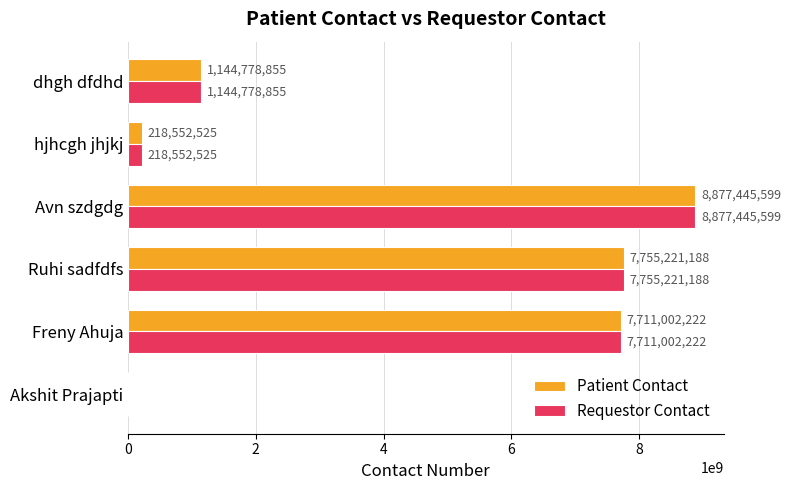

Count the number of data series in this chart.

2